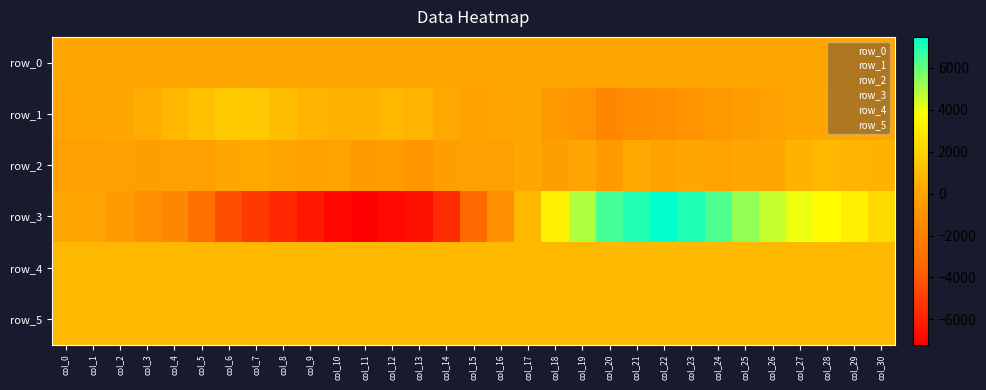

Is it true that row_3 equals -6818.0 at col_6?

False